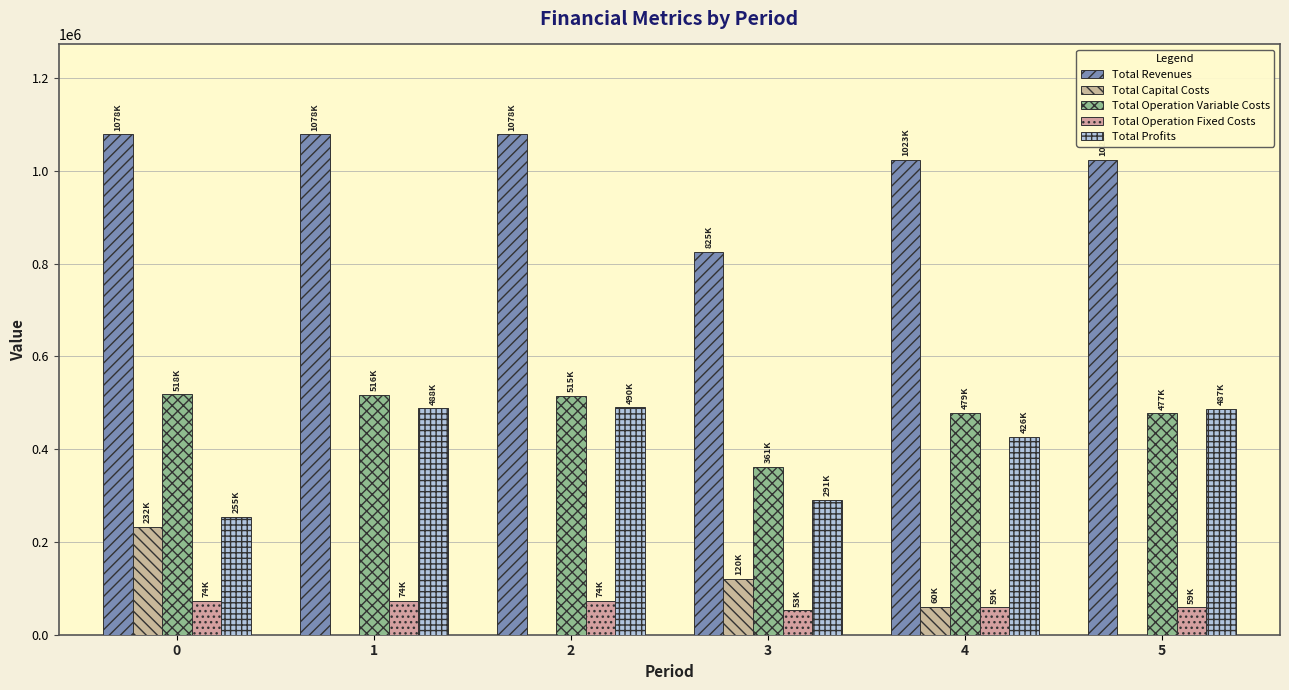

The value of Total Operation Fixed Costs at 5 is 58822.1. True or false?

True